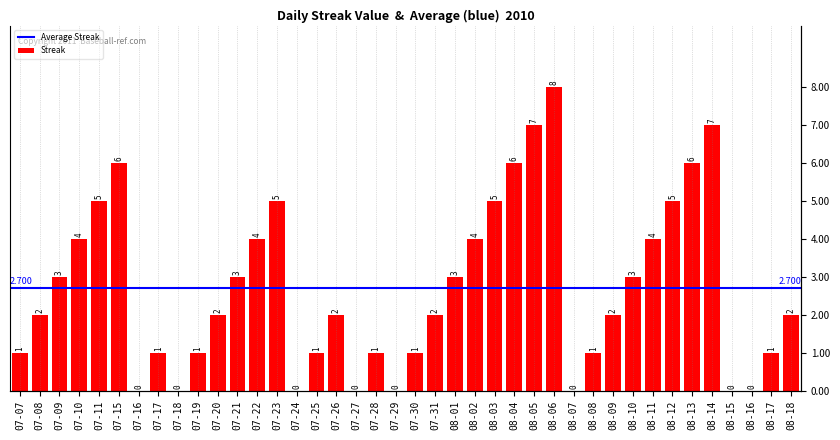

Reading right to left, extract all data points from this chart.

08-18=2	08-17=1	08-16=0	08-15=0	08-14=7	08-13=6	08-12=5	08-11=4	08-10=3	08-09=2	08-08=1	08-07=0	08-06=8	08-05=7	08-04=6	08-03=5	08-02=4	08-01=3	07-31=2	07-30=1	07-29=0	07-28=1	07-27=0	07-26=2	07-25=1	07-24=0	07-23=5	07-22=4	07-21=3	07-20=2	07-19=1	07-18=0	07-17=1	07-16=0	07-15=6	07-11=5	07-10=4	07-09=3	07-08=2	07-07=1